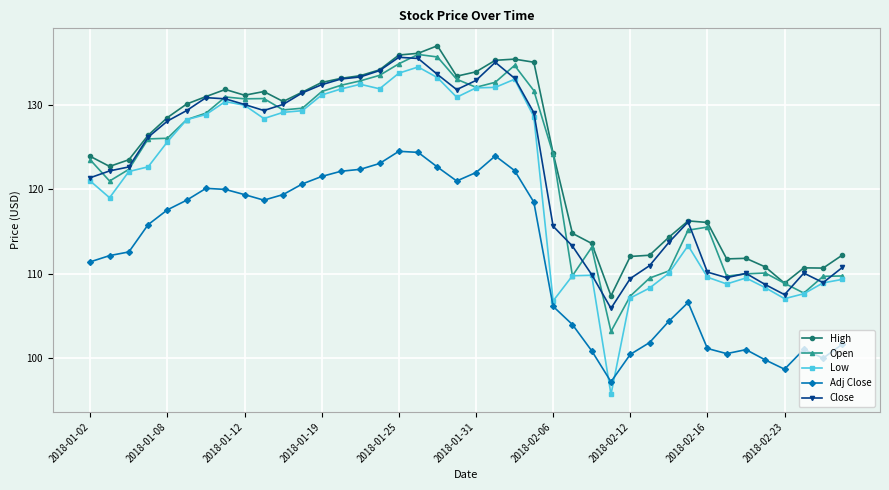

What is the highest value of the High series?

137.0